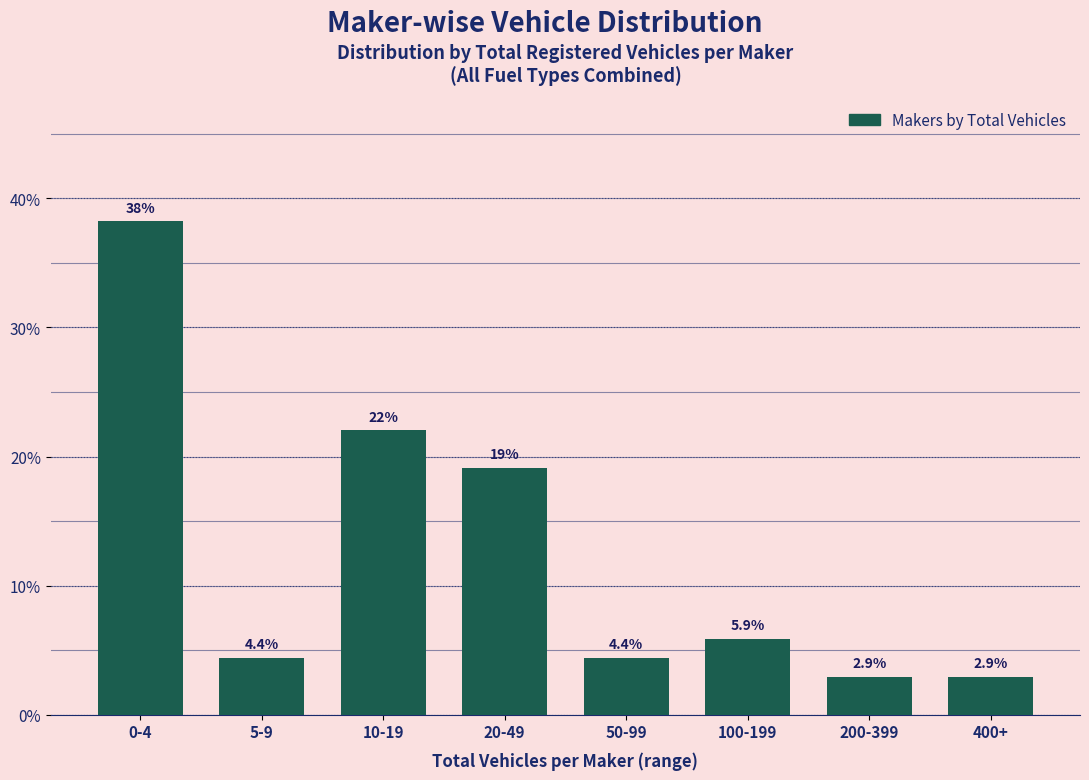

Reading left to right, transcribe all the data shown in this chart.

38.2	4.4	22.1	19.1	4.4	5.9	2.9	2.9